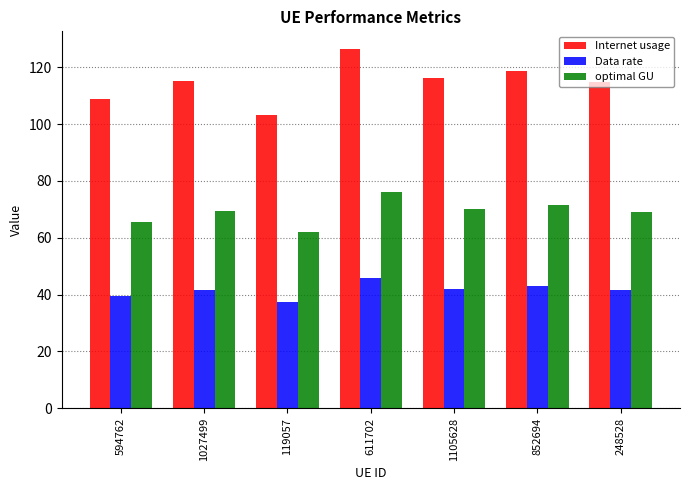

What is the maximum value for optimal GU?

76.1